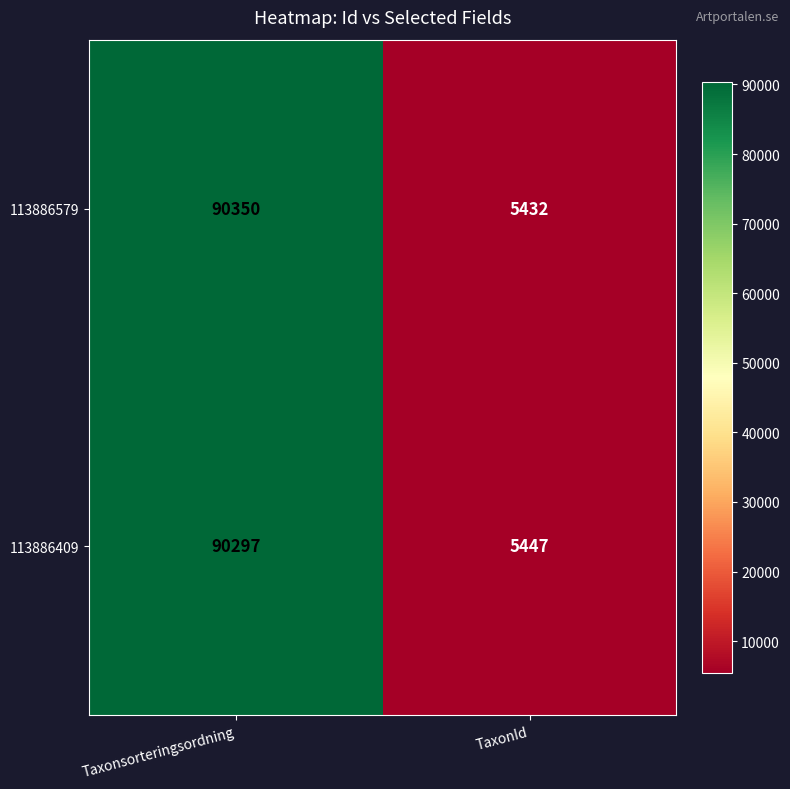

What is the average value of the 113886579 series?

47891